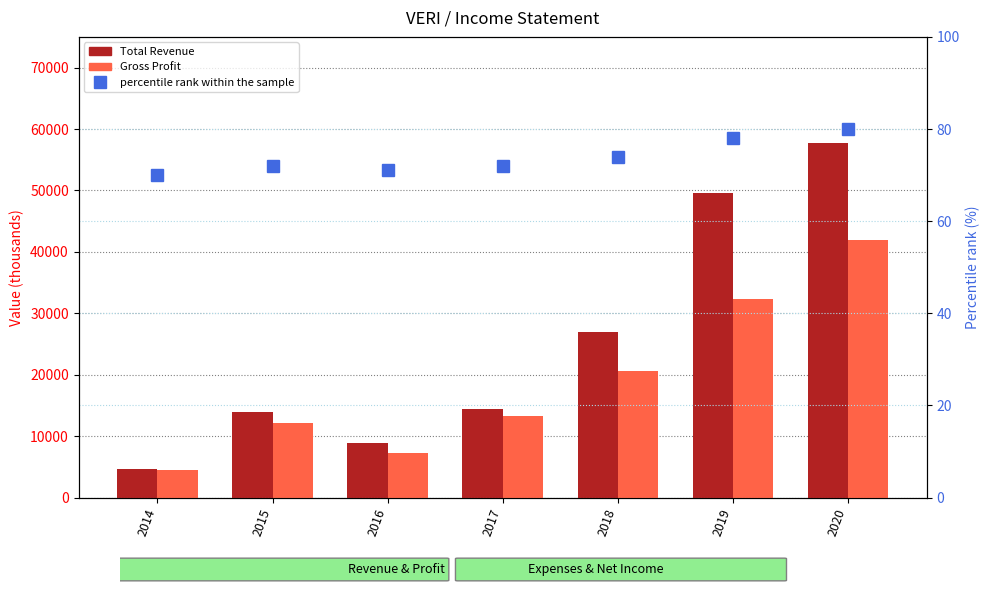

What is the spread (max minus min) of values at 2018?

26926